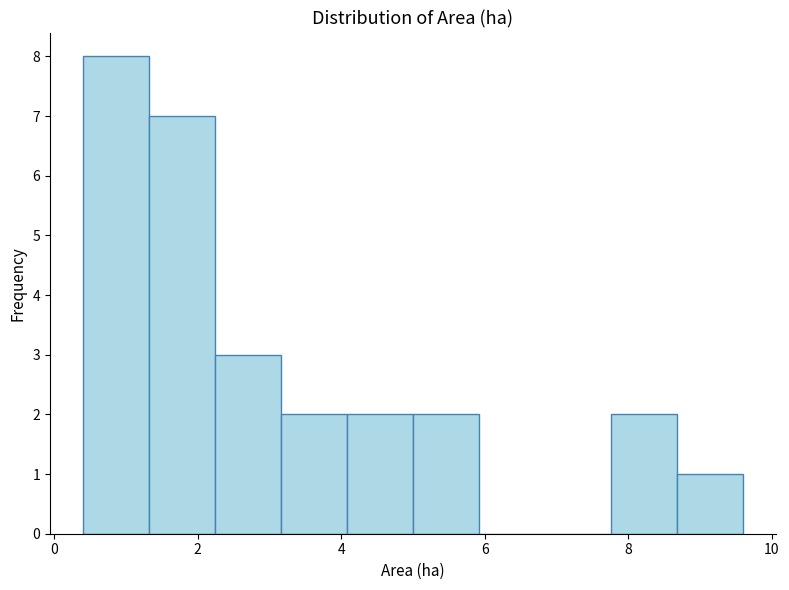

How tall is the bar that spans 1.32 to 2.24 on the x-axis? Neither the bar edges nor the heights are printed on the chart, so give them approximately, as read against the axes.

7